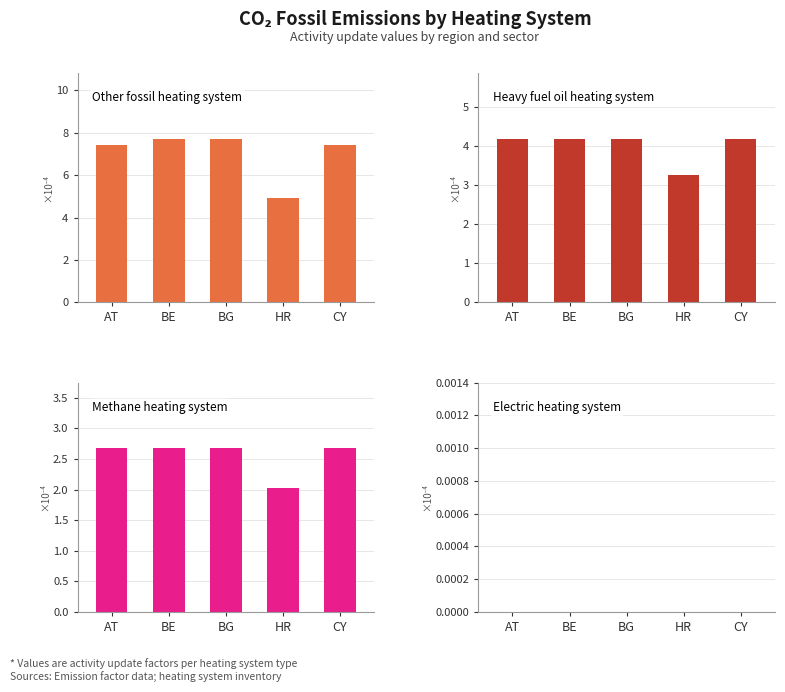

At how many categories does at least one series exceed 0?

5